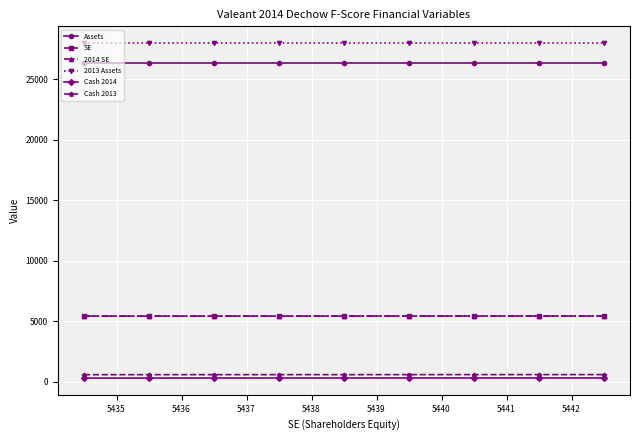

What is the difference between the maximum and minimum values in the Cash 2013 series?

8.0